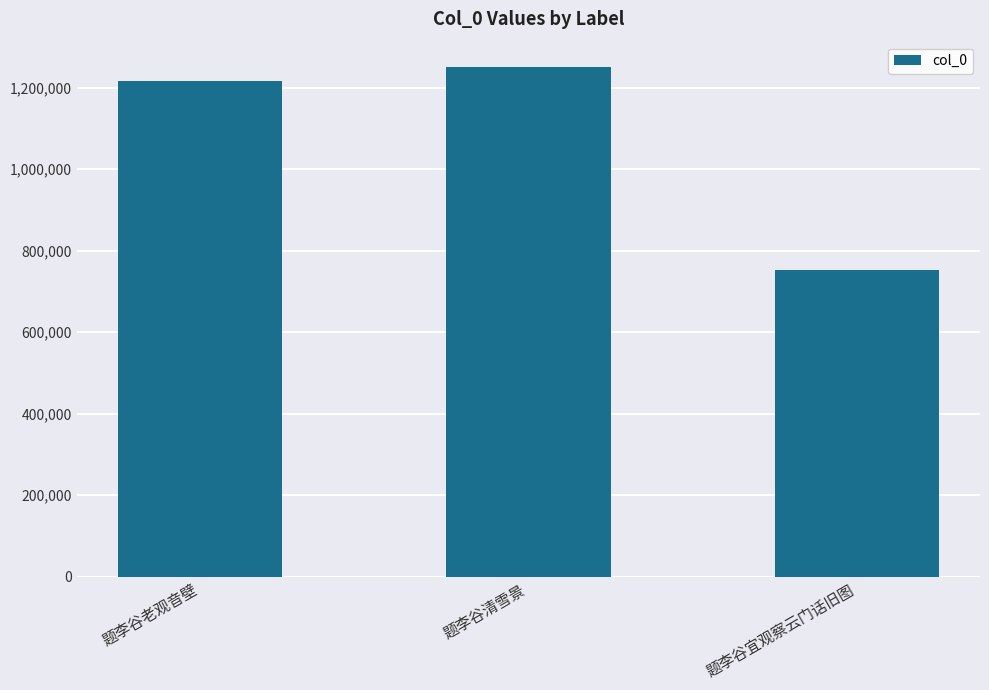

List the labels in order of value, largest first.

题李谷清雪景, 题李谷老观音壁, 题李谷宜观察云门话旧图